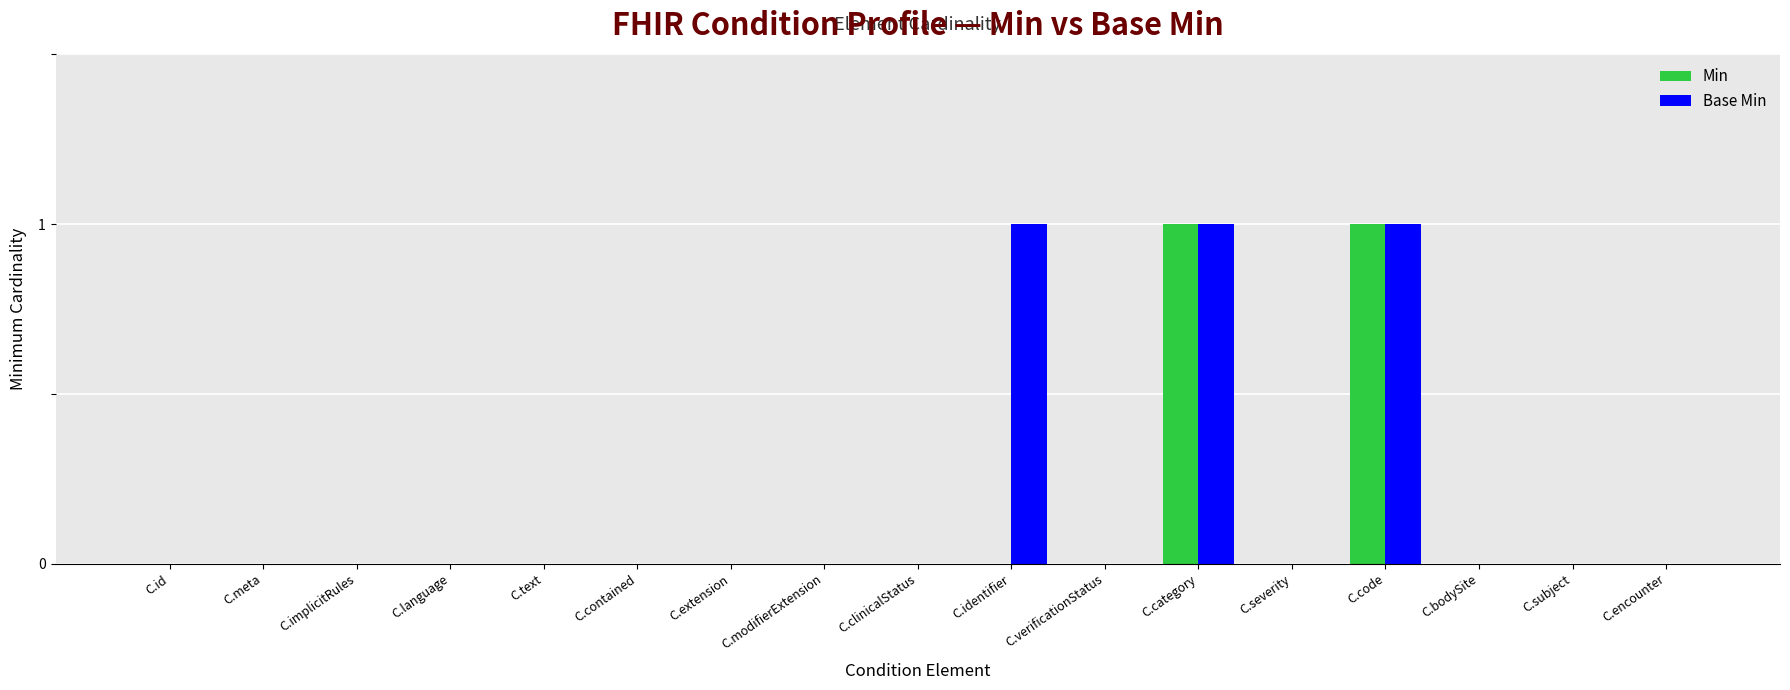

How many groups of bars are there?

17